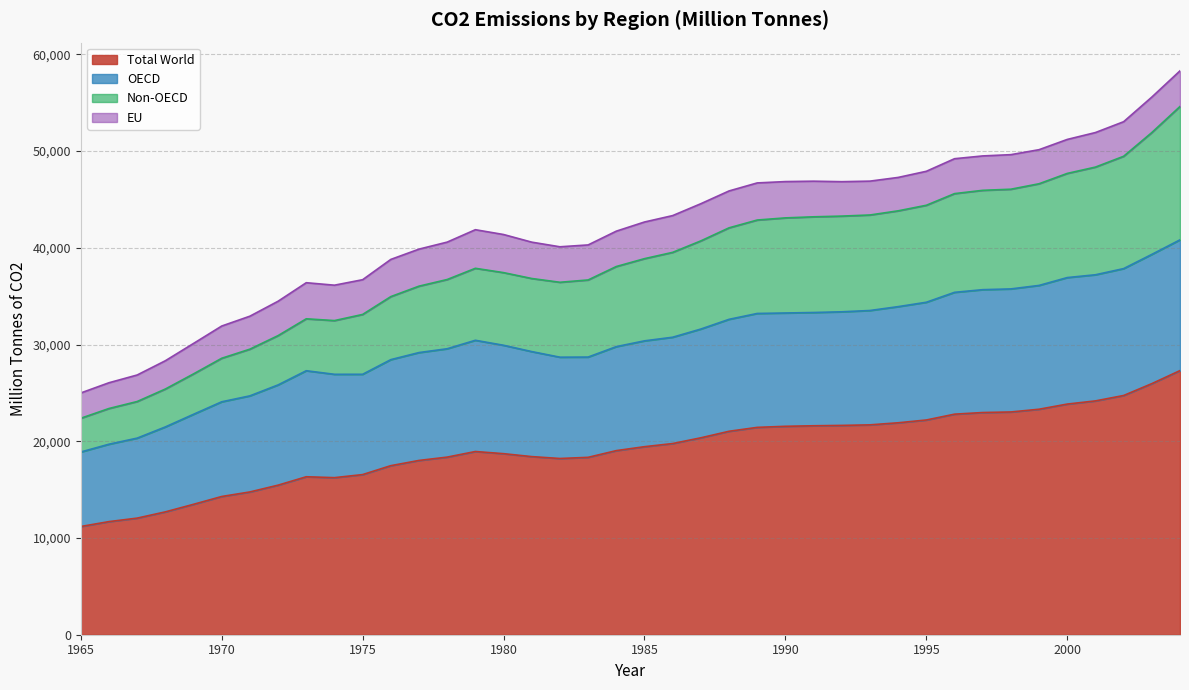

What is the difference between the second highest and second lowest values in the Total World series?

14265.5